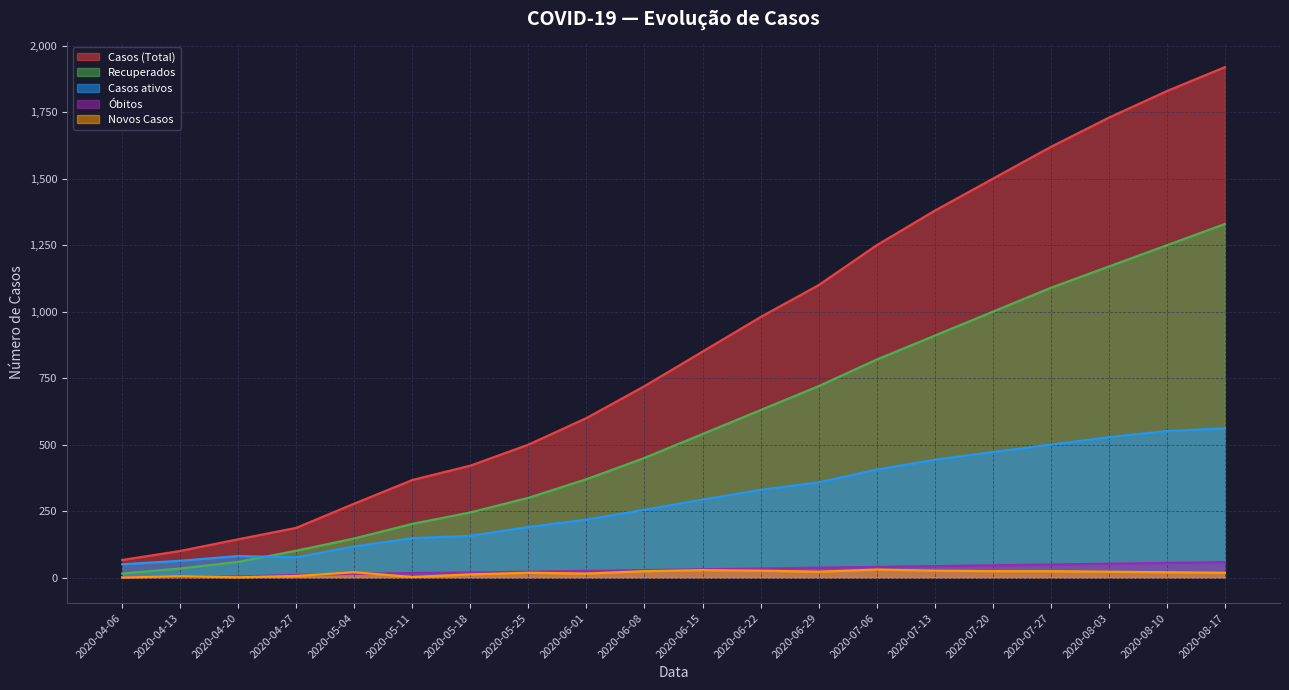

What is the maximum value for Casos ativos?

561